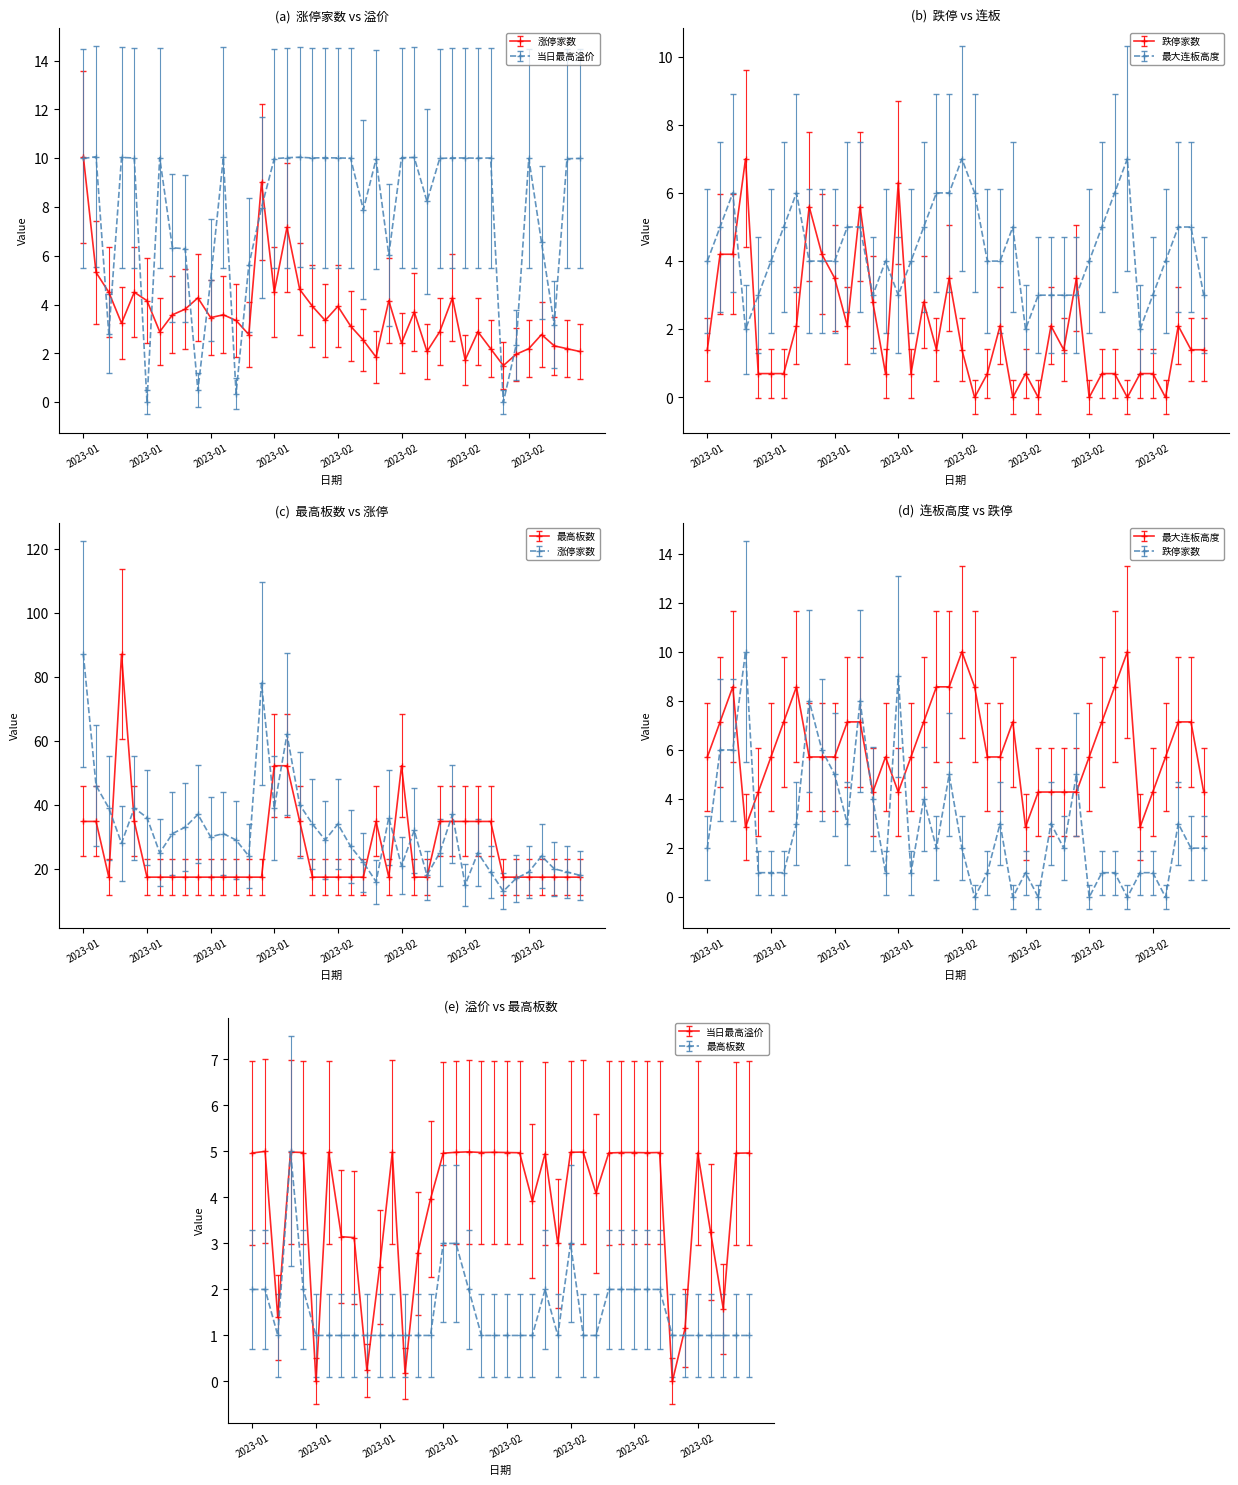

What is the maximum value for 最大连板高度?

7.0